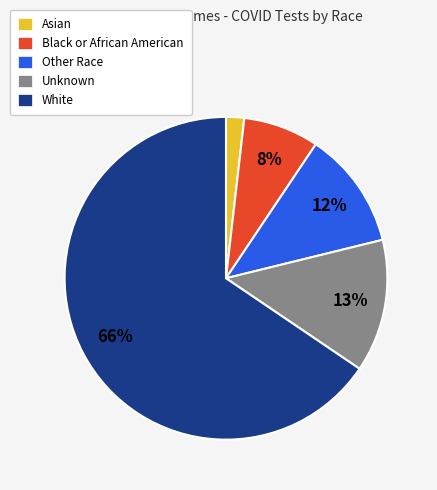

Is it true that White is 66% of the pie?

True